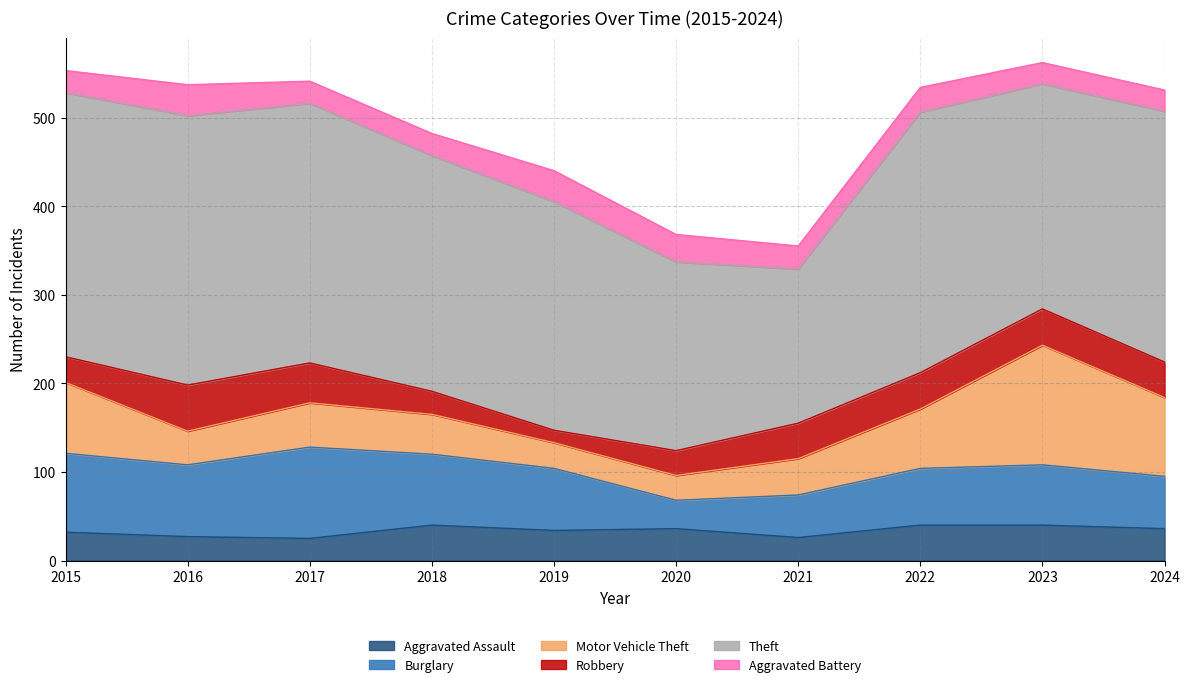

What is the difference between the second highest and second lowest values in the Robbery series?

19